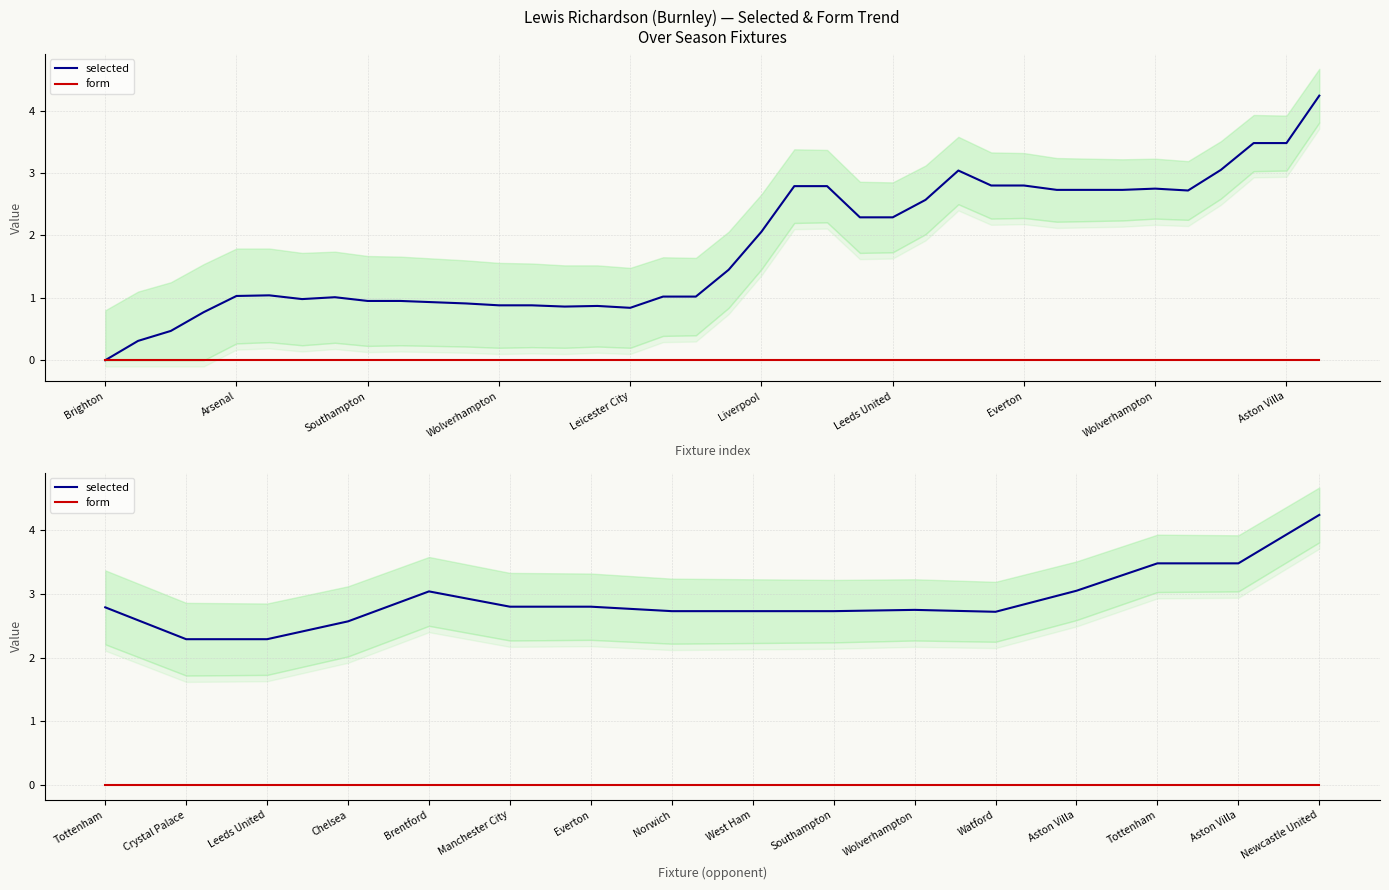

True or false: form and selected cross at least once.

False